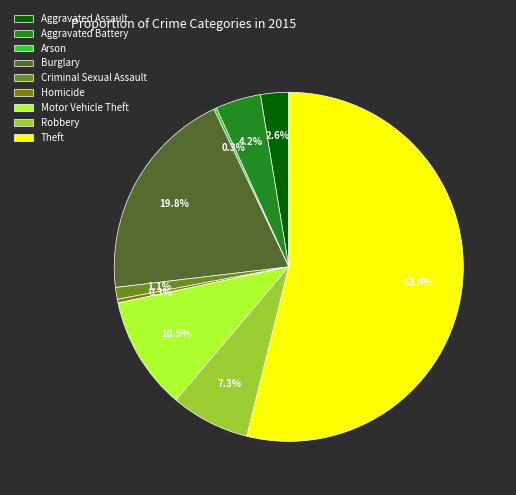

Which slice is the largest?

Theft